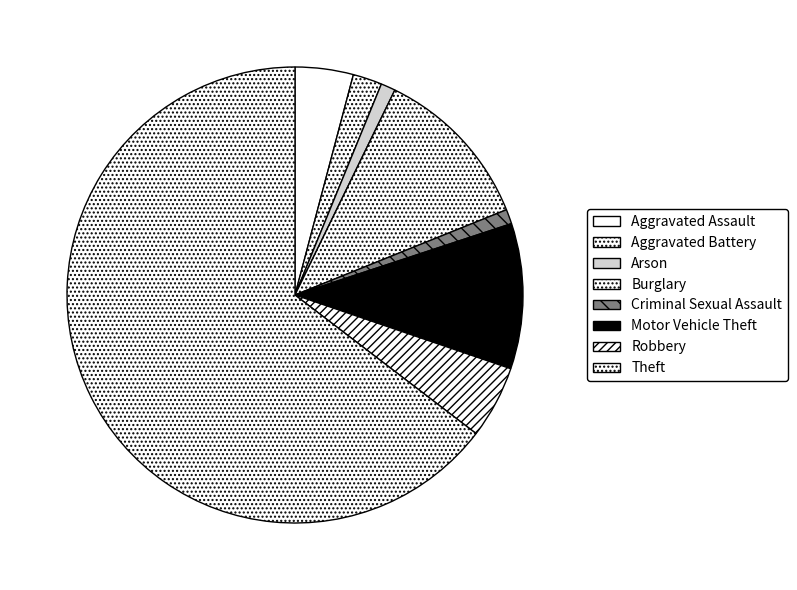

What percentage is the Aggravated Battery slice, to the nearest percent?

2%